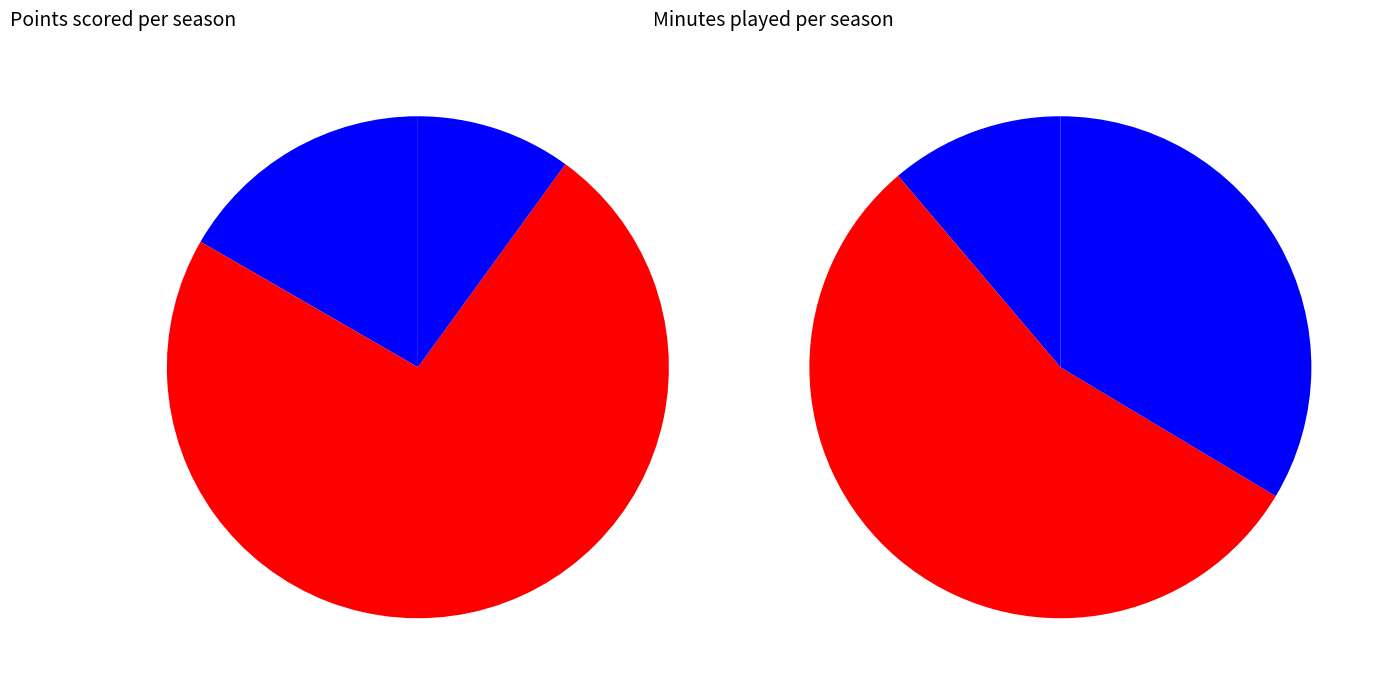

At 2013-14, list the series in order from smallest to largest.

PTS, MP